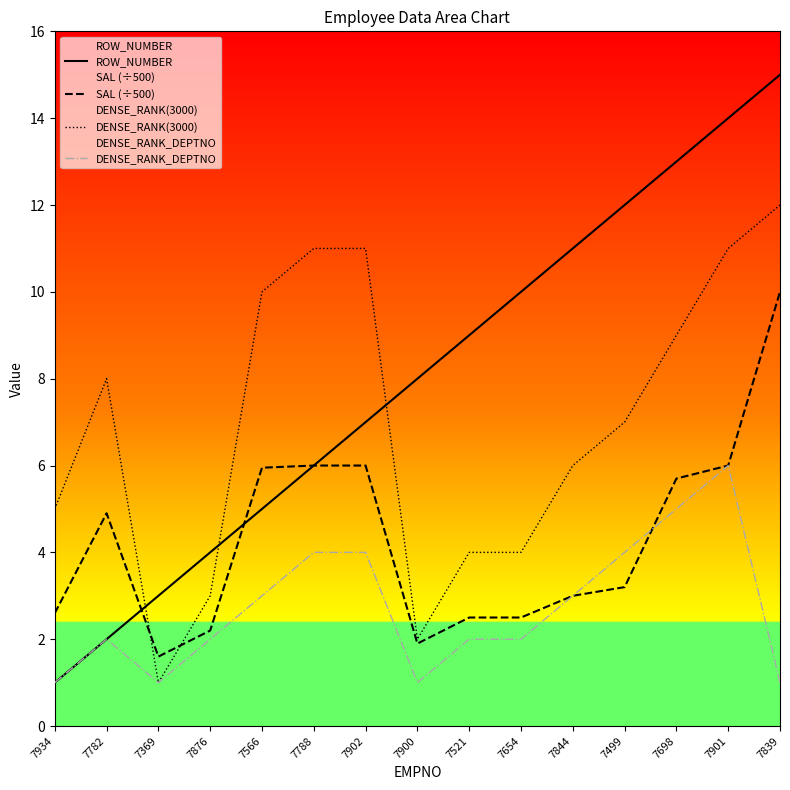

What value does the DENSE_RANK_DEPTNO series have at 7782?

2.0